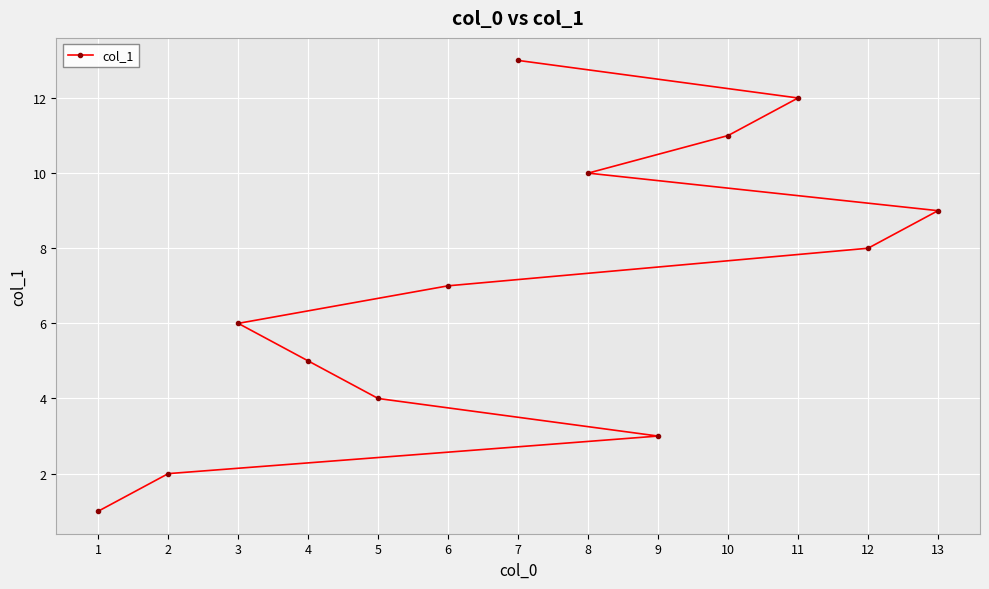

The value at 13 is 9. True or false?

True